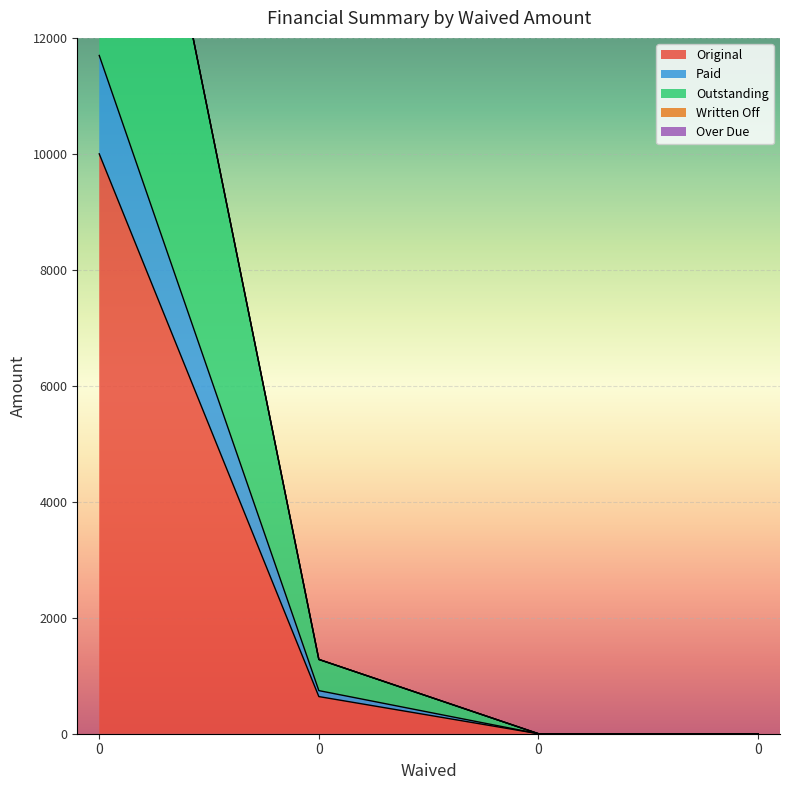

Count the number of categories in the chart.

4